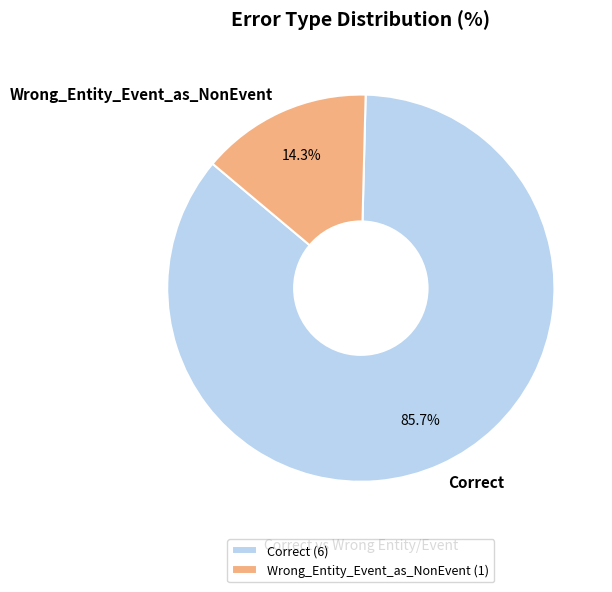

What is the ratio of the value at Wrong_Entity_Event_as_NonEvent to the value at Correct?

0.2